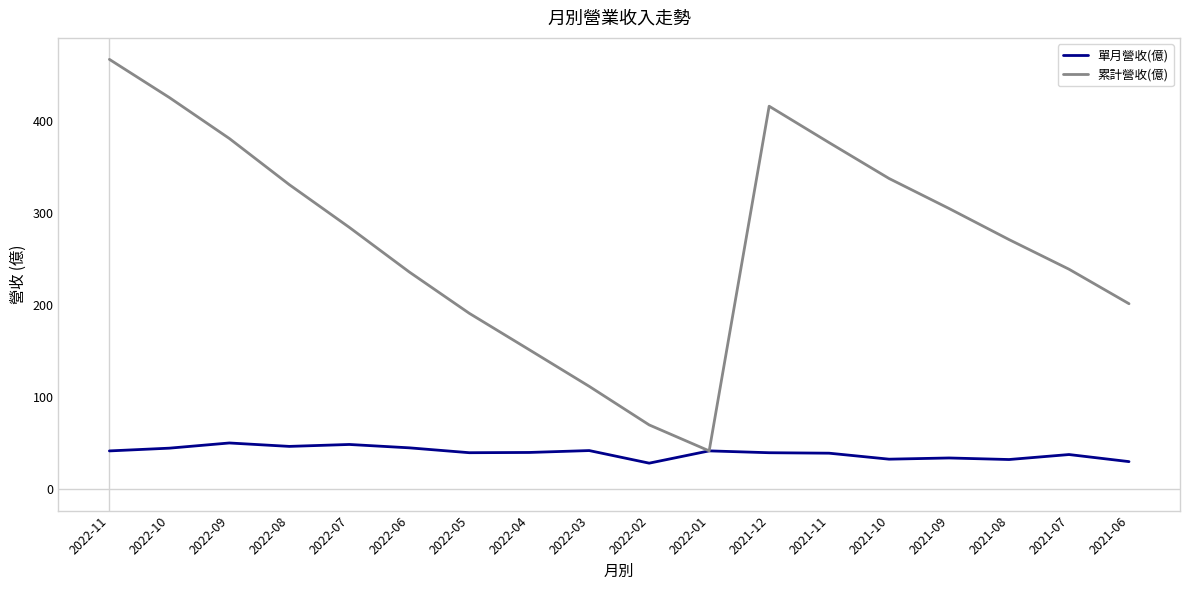

What position from the left is 2022-09?

3